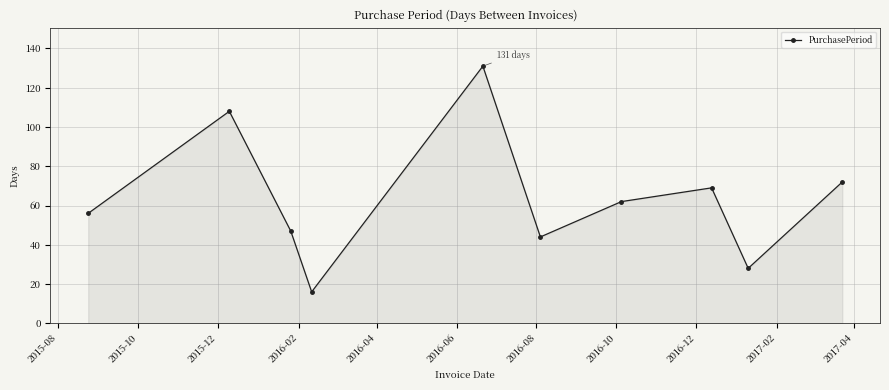

Does the chart have visible grid lines?

Yes